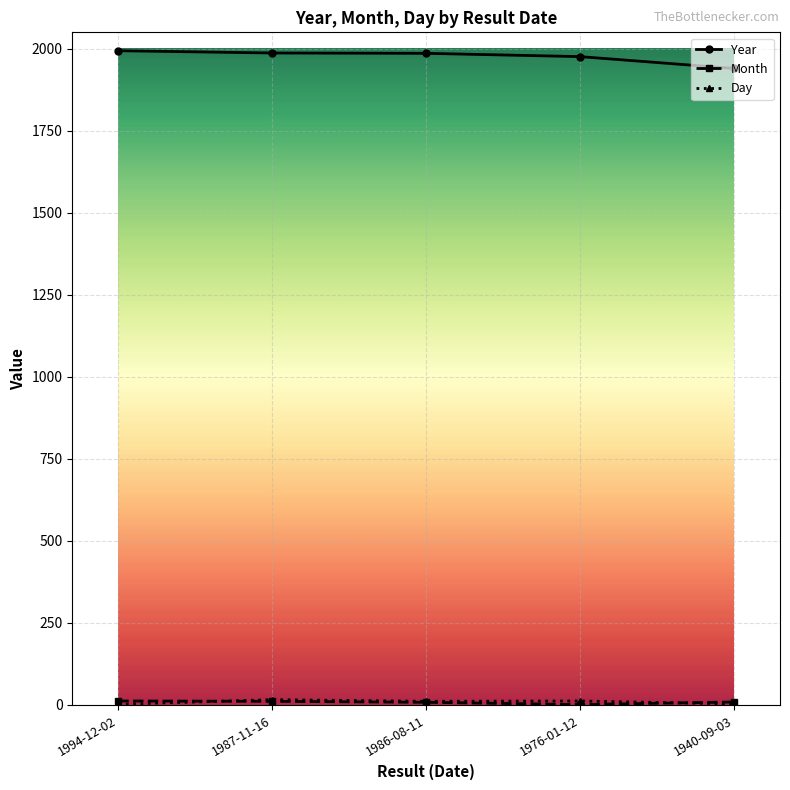

What is the greatest value displayed?

1994